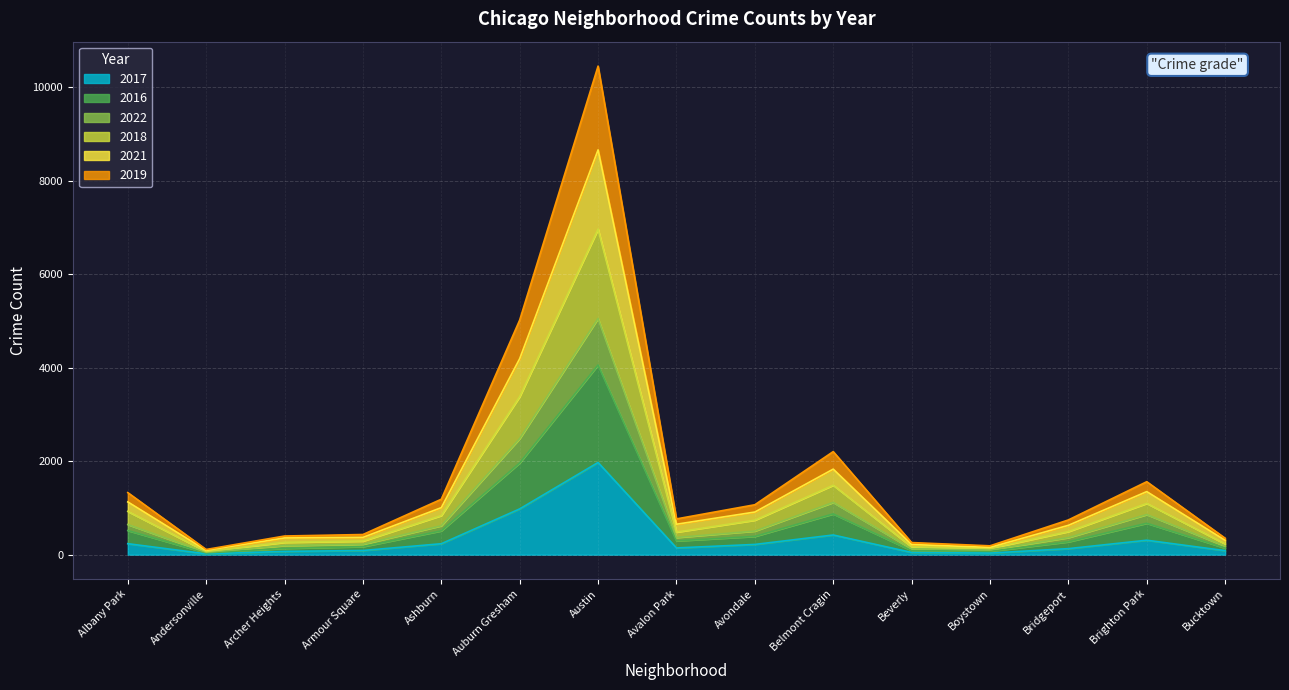

At which category is the sum across all series the highest?

Austin